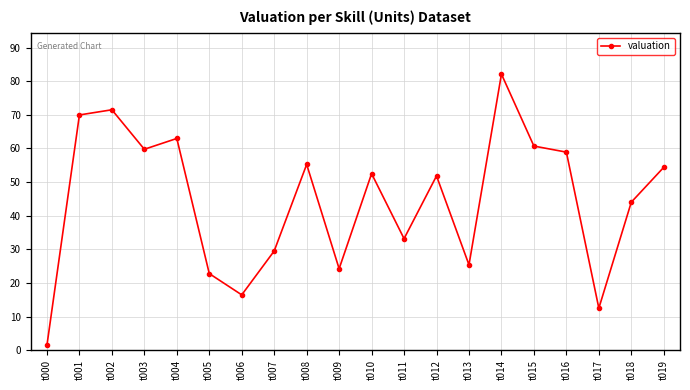

What is the difference between the maximum and minimum values?

80.6